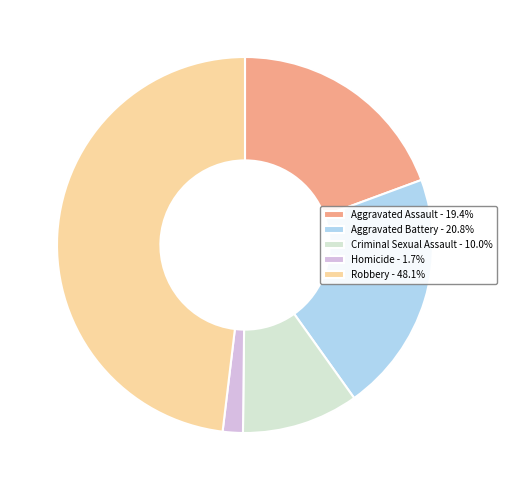

What is the smallest slice in the pie chart?

Homicide